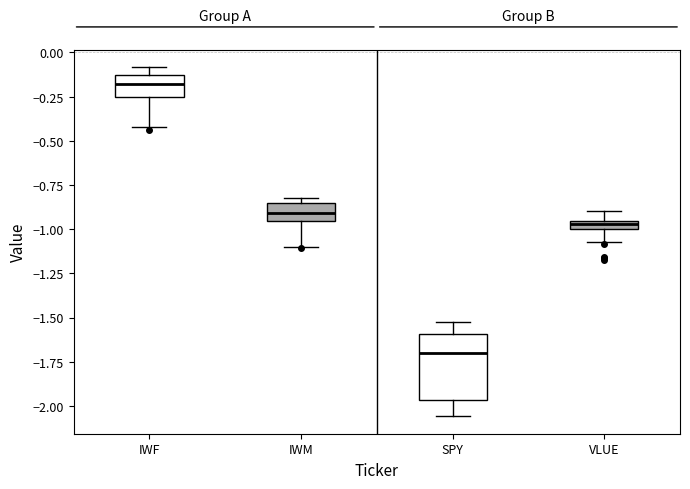

Which box is the tallest, from its lower edge to its upper edge?

SPY